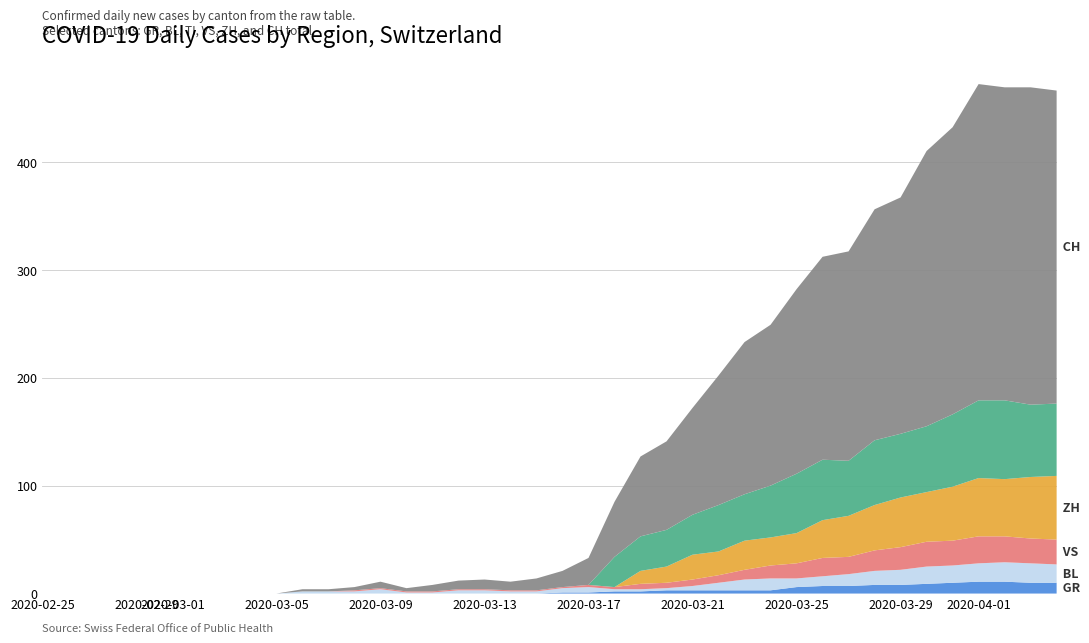

Reading left to right, what are all the values shown in this chart?

GR: 0=0	1=0	2=0	3=0	4=0	5=0	6=0	7=0	8=0	9=0	10=0	11=0	12=0	13=0	14=0	15=0	16=0	17=0	18=0	19=0	20=1	21=1	22=2	23=2	24=3	25=3	26=3	27=3	28=3	29=6	30=7	31=7	32=8	33=8	34=9	35=10	36=11	37=11	38=10	39=10
BL: 0=0	1=0	2=0	3=0	4=0	5=0	6=0	7=0	8=0	9=0	10=2	11=2	12=2	13=4	14=1	15=1	16=3	17=3	18=2	19=2	20=4	21=5	22=2	23=2	24=2	25=4	26=7	27=10	28=11	29=8	30=9	31=11	32=13	33=14	34=16	35=16	36=17	37=18	38=18	39=17
TI: 0=0	1=0	2=0	3=0	4=0	5=0	6=0	7=0	8=0	9=0	10=0	11=0	12=0	13=0	14=0	15=0	16=0	17=0	18=0	19=0	20=0	21=0	22=28	23=32	24=34	25=37	26=43	27=43	28=48	29=55	30=56	31=51	32=60	33=59	34=61	35=67	36=72	37=73	38=67	39=67
VS: 0=0	1=0	2=0	3=0	4=0	5=0	6=0	7=0	8=0	9=0	10=0	11=0	12=1	13=1	14=1	15=1	16=1	17=1	18=1	19=1	20=1	21=2	22=2	23=5	24=5	25=6	26=7	27=9	28=12	29=14	30=17	31=16	32=19	33=21	34=23	35=23	36=25	37=24	38=23	39=23
ZH: 0=0	1=0	2=0	3=0	4=0	5=0	6=0	7=0	8=0	9=0	10=0	11=0	12=0	13=0	14=0	15=0	16=0	17=0	18=0	19=0	20=0	21=0	22=0	23=12	24=15	25=23	26=22	27=27	28=26	29=28	30=35	31=38	32=42	33=46	34=46	35=50	36=54	37=53	38=57	39=59
CH: 0=0	1=0	2=0	3=0	4=0	5=0	6=0	7=0	8=0	9=0	10=2	11=2	12=3	13=6	14=3	15=6	16=8	17=9	18=8	19=11	20=15	21=25	22=51	23=74	24=82	25=99	26=120	27=141	28=149	29=171	30=188	31=194	32=214	33=219	34=255	35=266	36=293	37=290	38=294	39=290